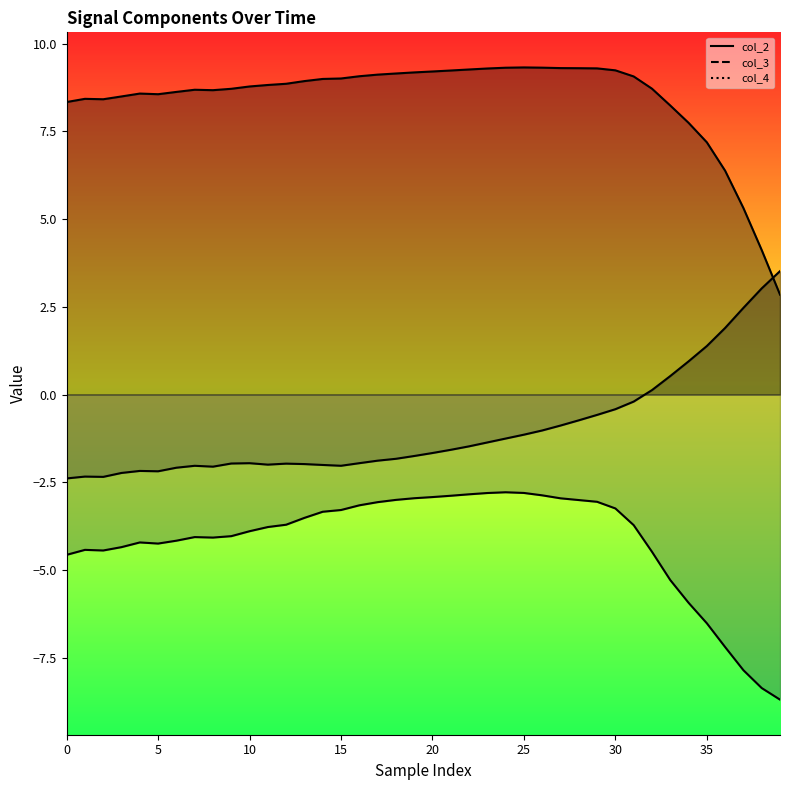

How many interior local valleys does the col_2 series have?

5